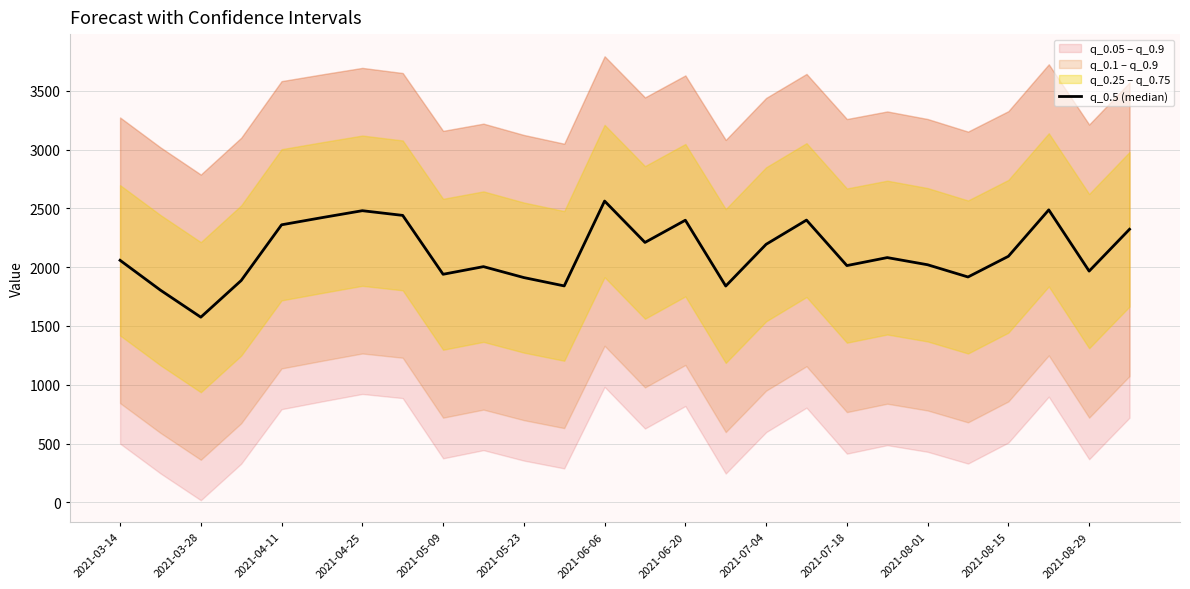

How many data points are above 2082?

12